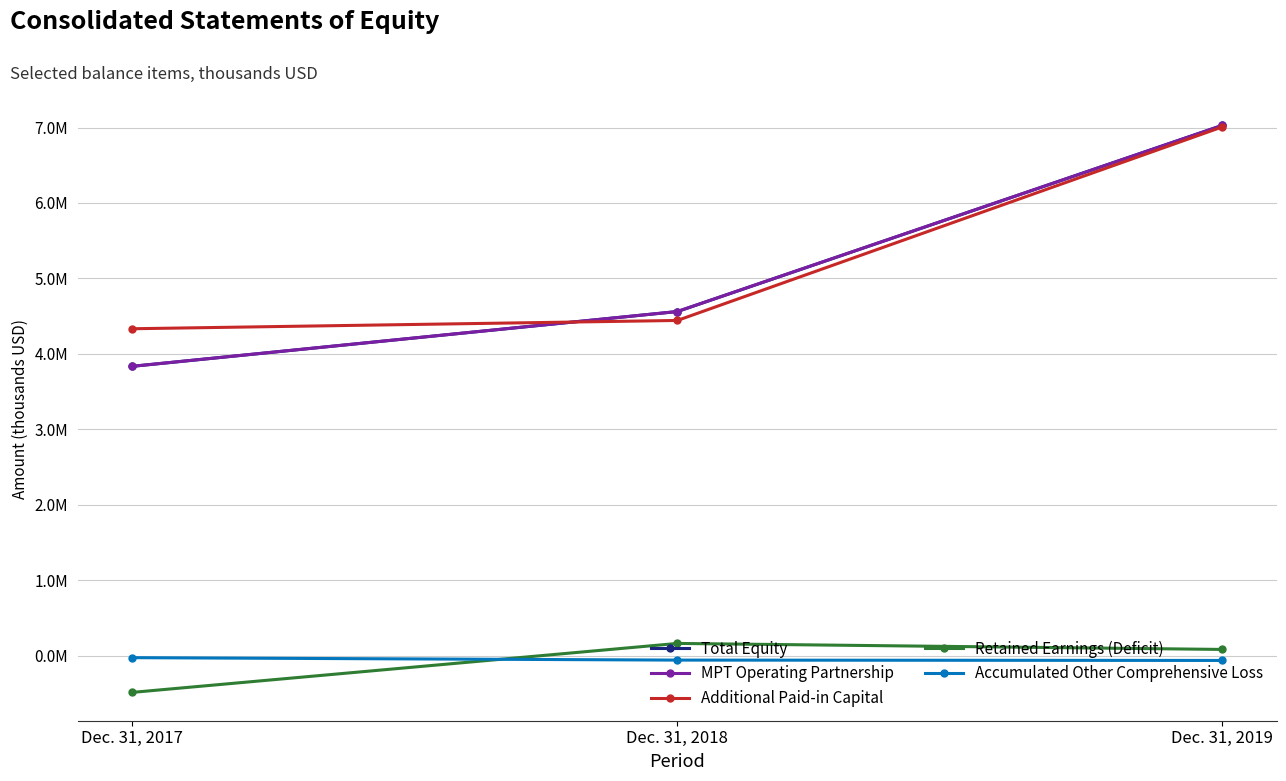

At how many categories does at least one series exceed 81852?

3